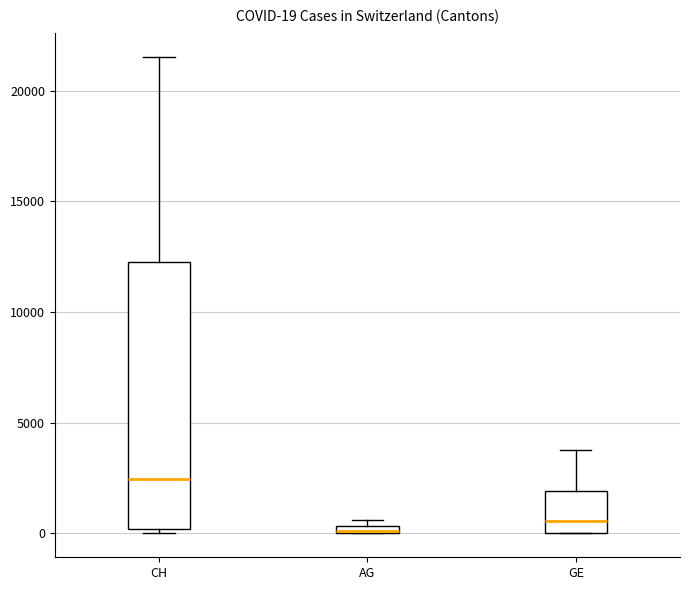

Comparing the boxes themselves (not the whiskers), which one is the tallest?

CH